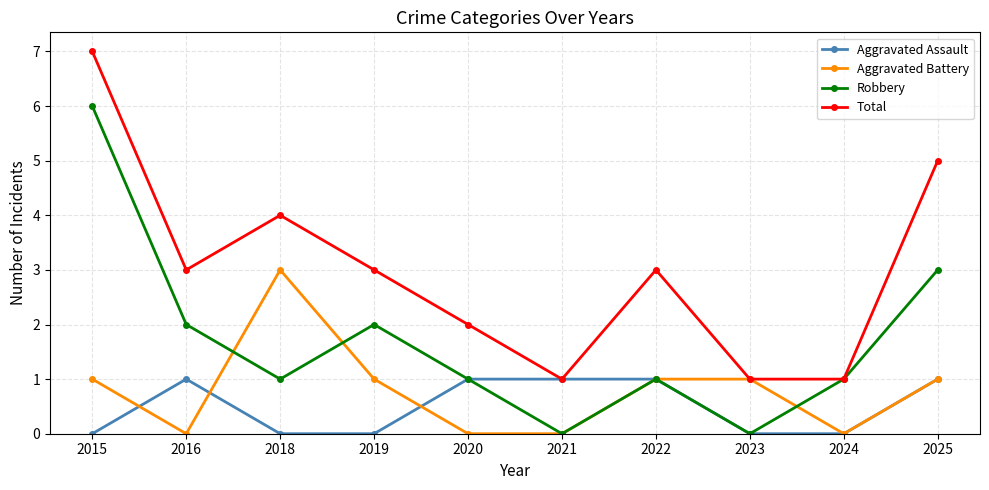

Between 2020 and 2025, which series saw the biggest shift?

Total